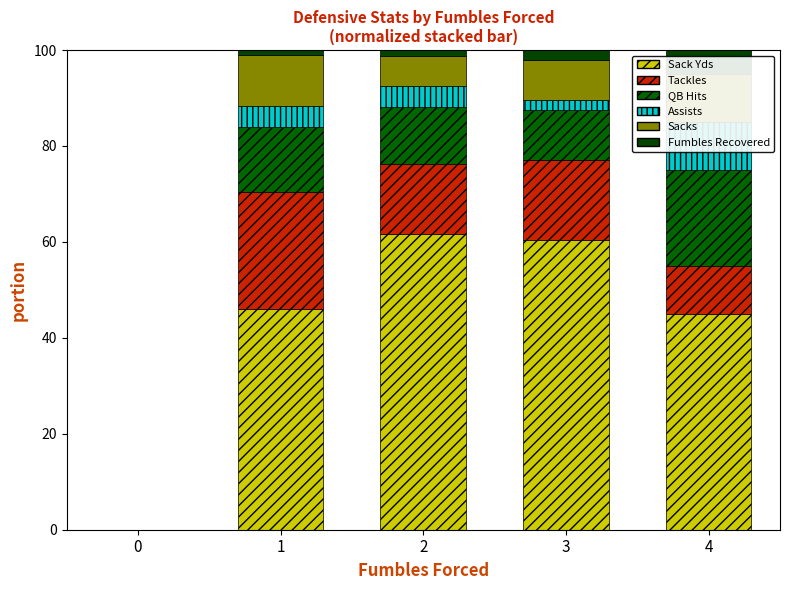

At which label does Assists first exceed 4?

1